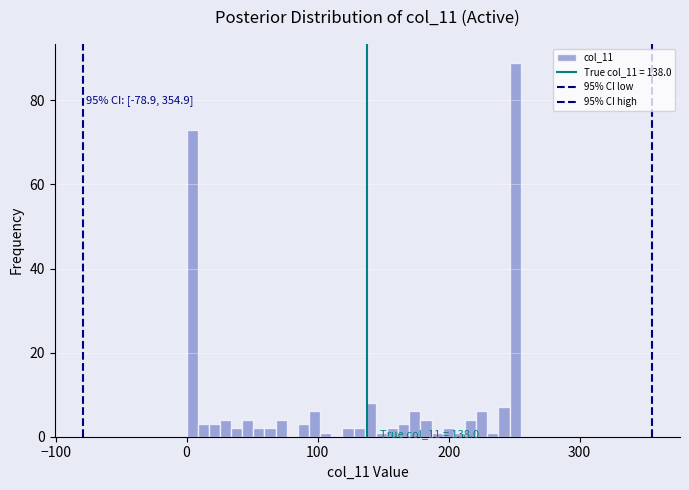

Read against the x-axis, roughly where is the centre of the tallest bar?

250